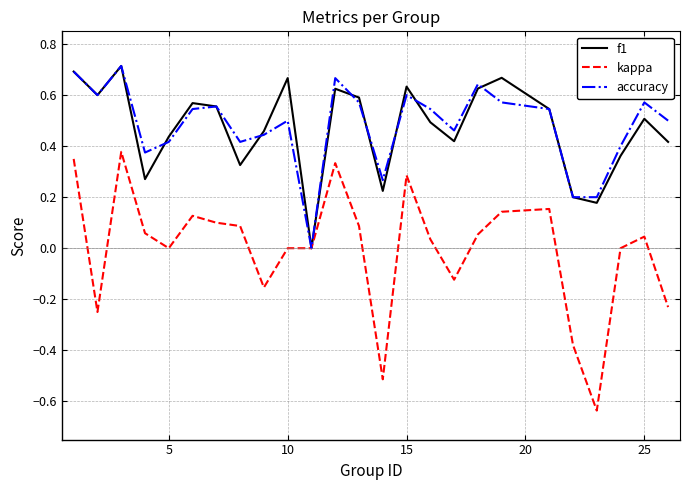

Which series has the largest range (max minus min)?

kappa